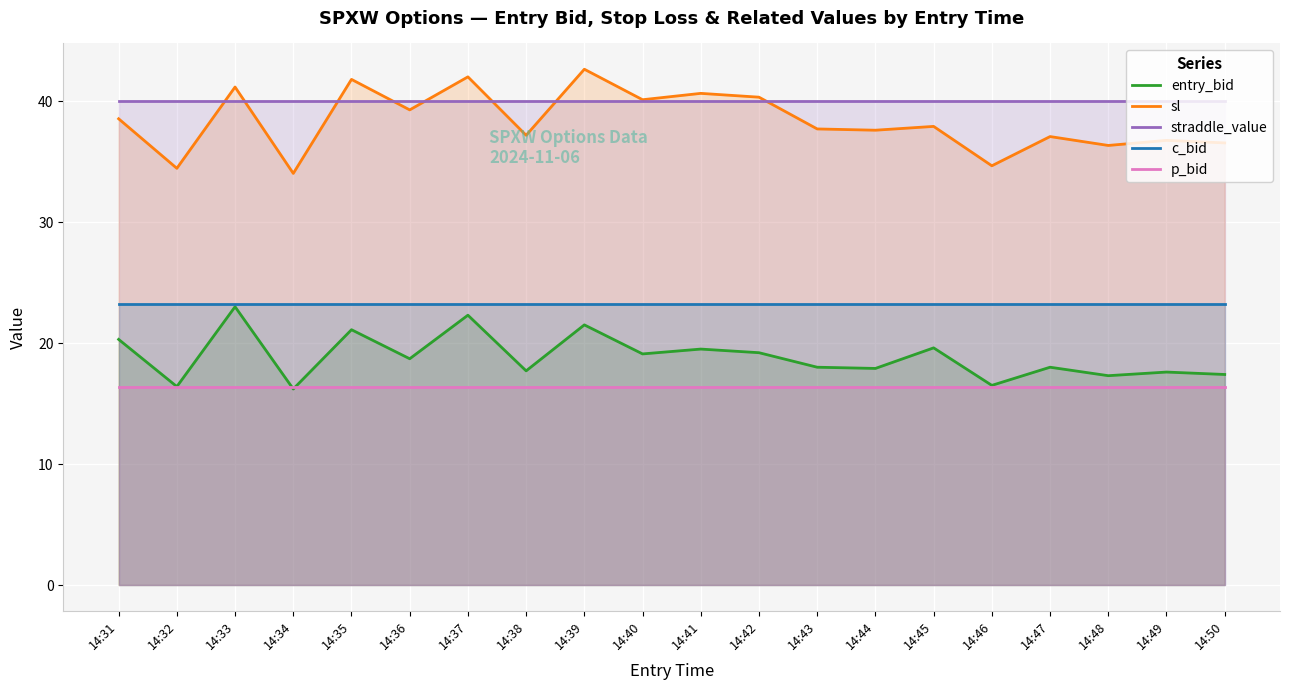

What is the difference between the highest and lowest values at 14:40?

23.7